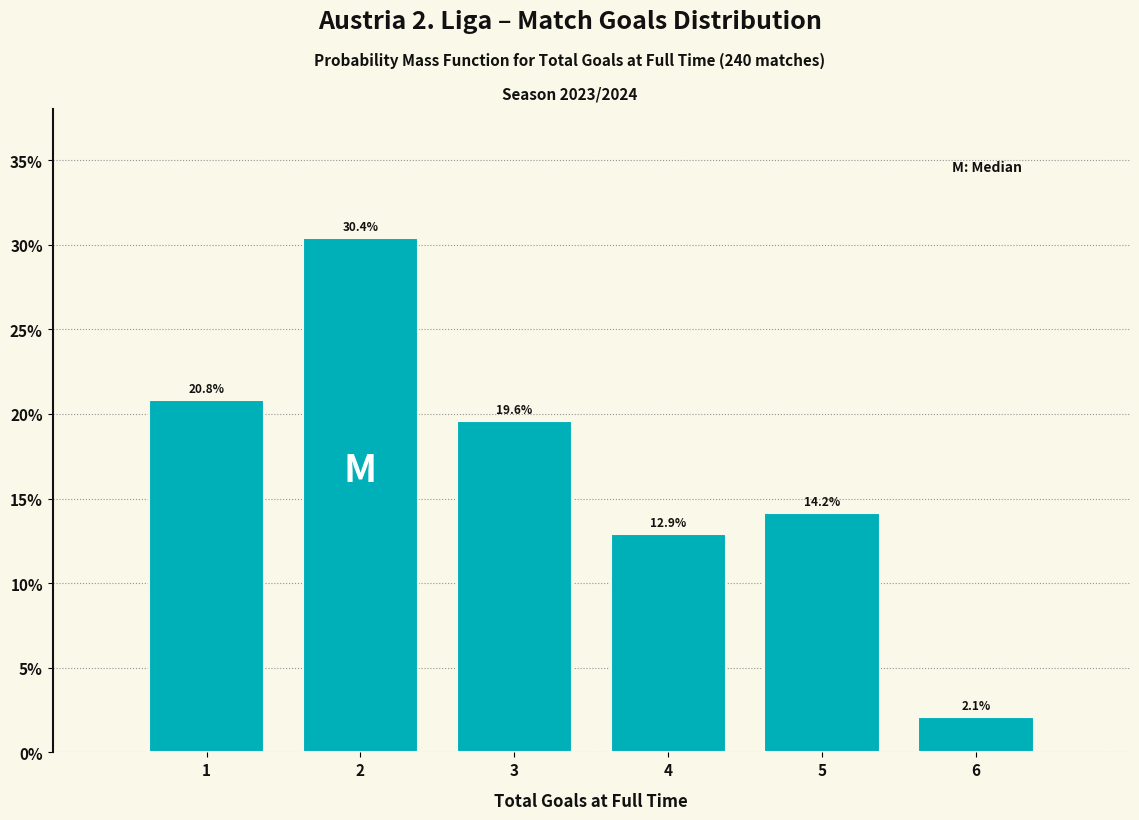

Reading left to right, what are all the values shown in this chart?

1=20.8	2=30.4	3=19.6	4=12.9	5=14.2	6=2.1